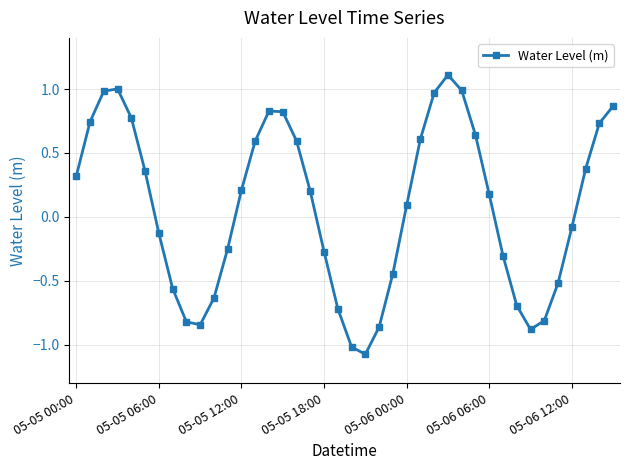

True or false: there are more than 2 points higher than both neighbors.

True